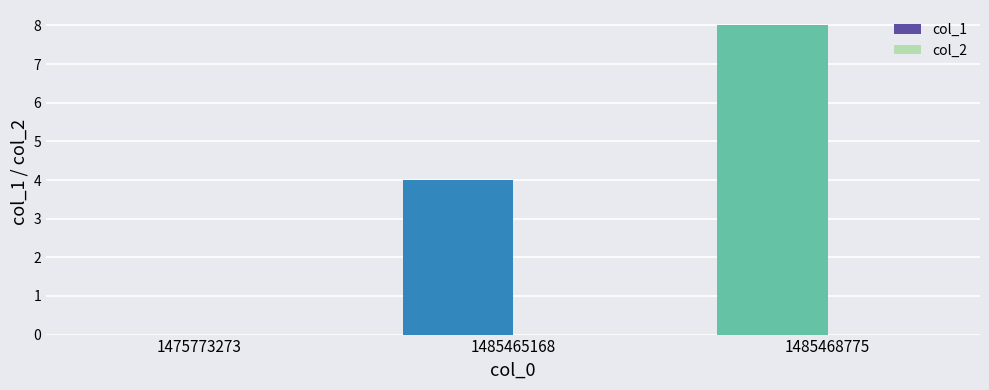

Which has a higher value, 1485465168 or 1475773273?

1485465168